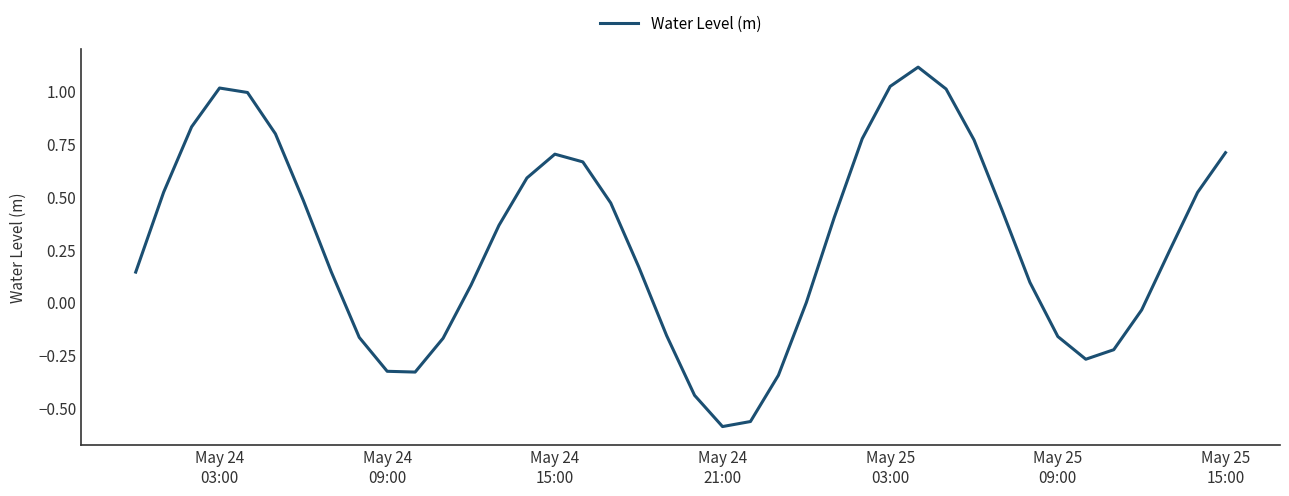

What is the sum of all values?

11.3